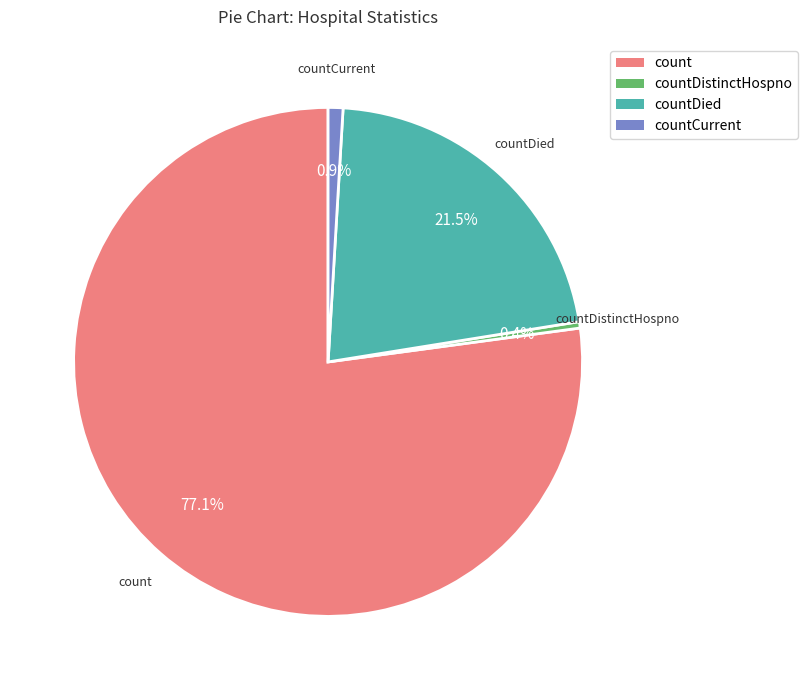

Does any single category account for the majority?

Yes